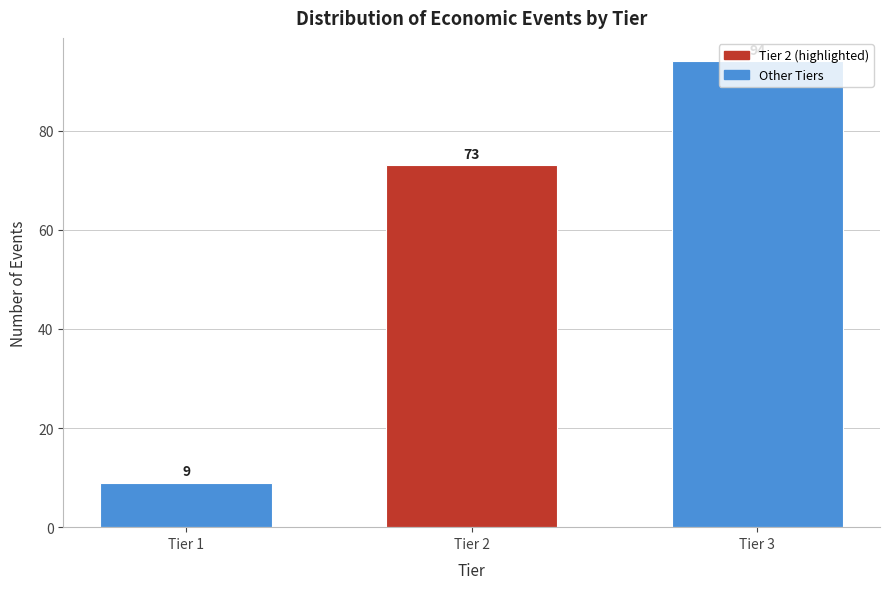

The chart shows a value of 9 at Tier 1. True or false?

True